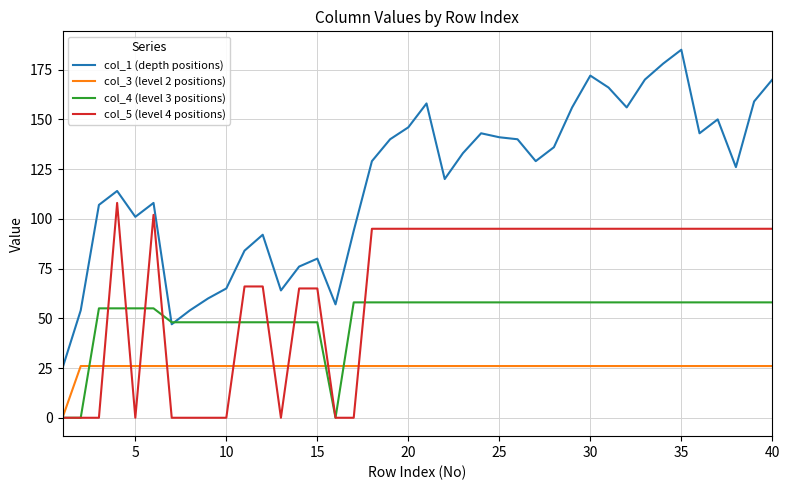

What is the sum of all col_3 (level 2 positions) values?

1014